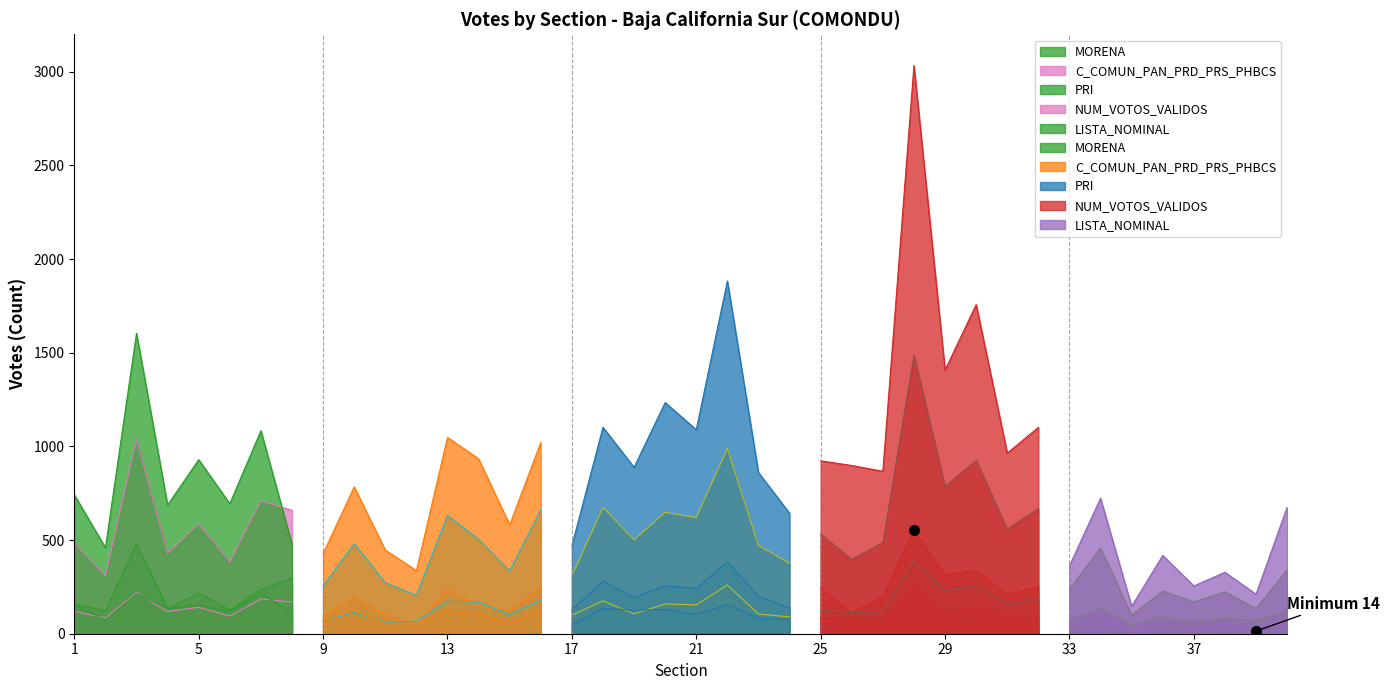

Rank the categories by MORENA value from highest to lowest.

28, 3, 22, 30, 29, 8, 18, 20, 32, 16, 25, 21, 13, 7, 5, 31, 23, 27, 10, 19, 1, 14, 24, 40, 4, 17, 6, 34, 15, 2, 26, 11, 9, 33, 38, 37, 36, 12, 35, 39